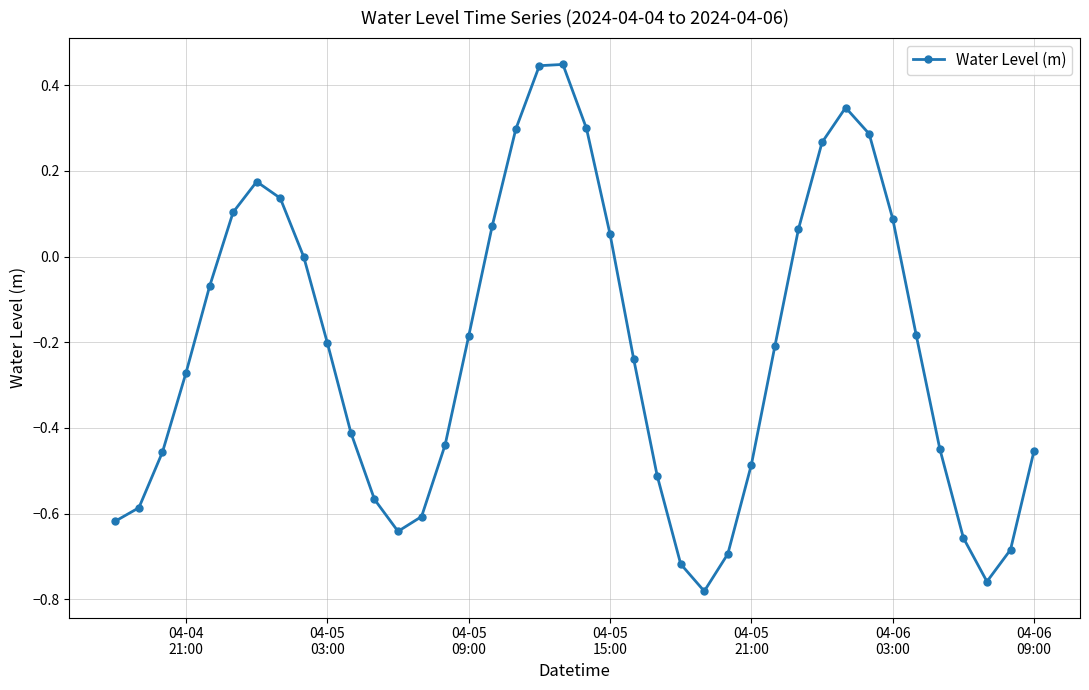

How many points are lower than both their immediate neighbors (excluding endpoints)?

3